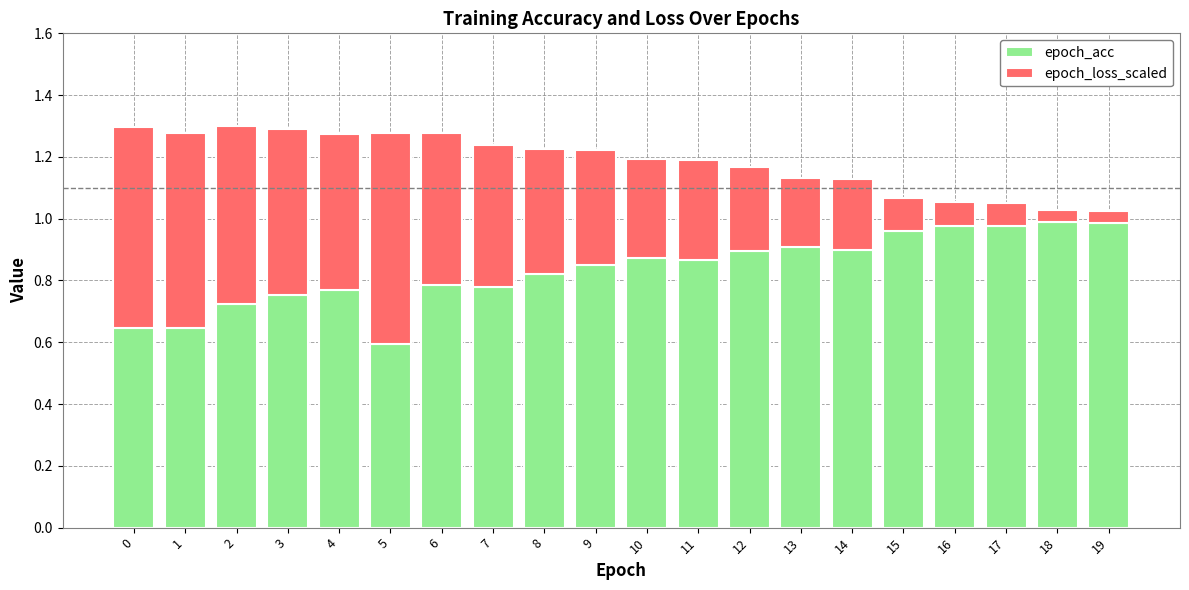

What is the sum of the epoch_acc values at 14 and 16?

1.9